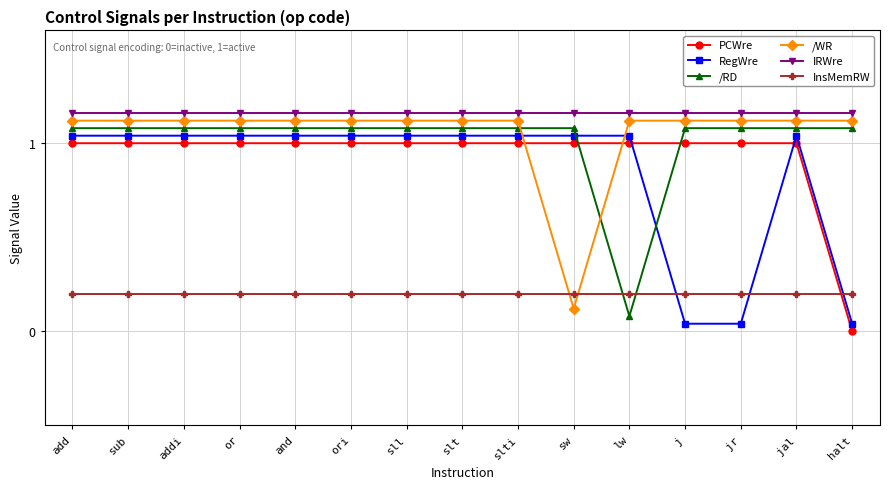

How many intersections are there between InsMemRW and /RD?

2